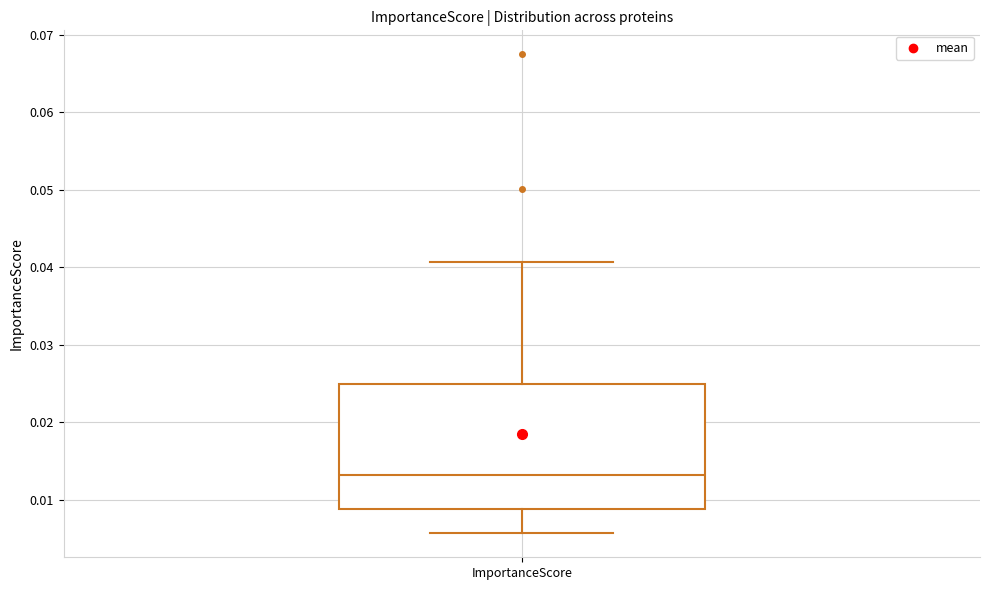

Transcribe this box plot: give where the median line is, the range the box spans, and where the two whiskers end, as read against the y-axis. The values are not printed on the chart, so give them approximately, as read against the axis.

median 0.013, box 0.009 to 0.025, whiskers 0.006 to 0.041